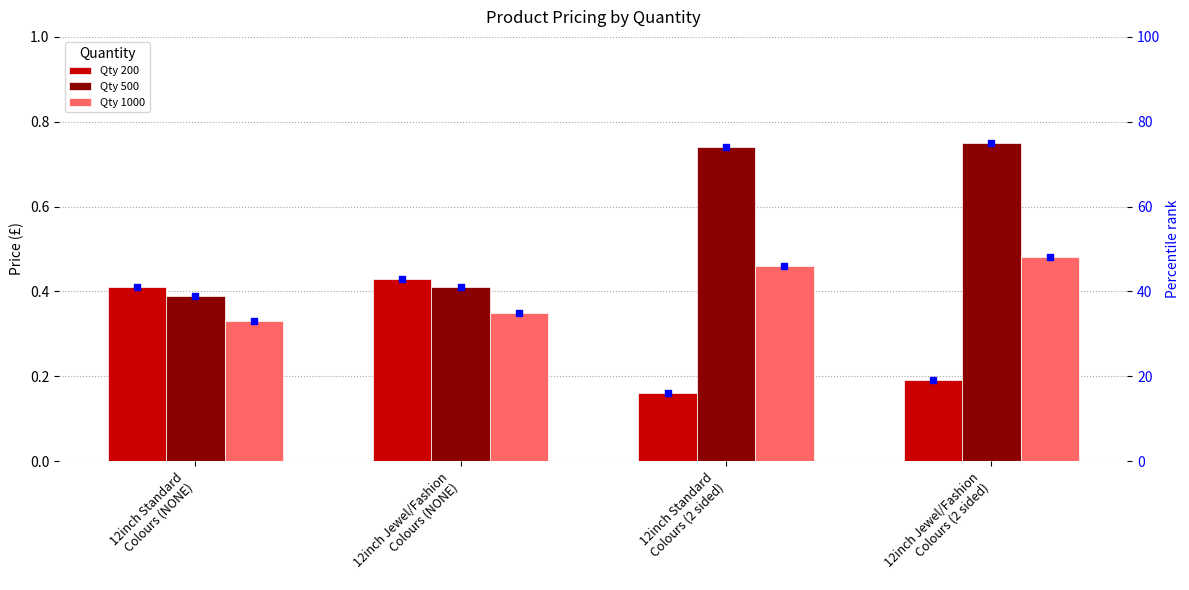

Which has a higher value, 12inch Standard
Colours (2 sided) or 12inch Standard
Colours (NONE)?

12inch Standard
Colours (NONE)